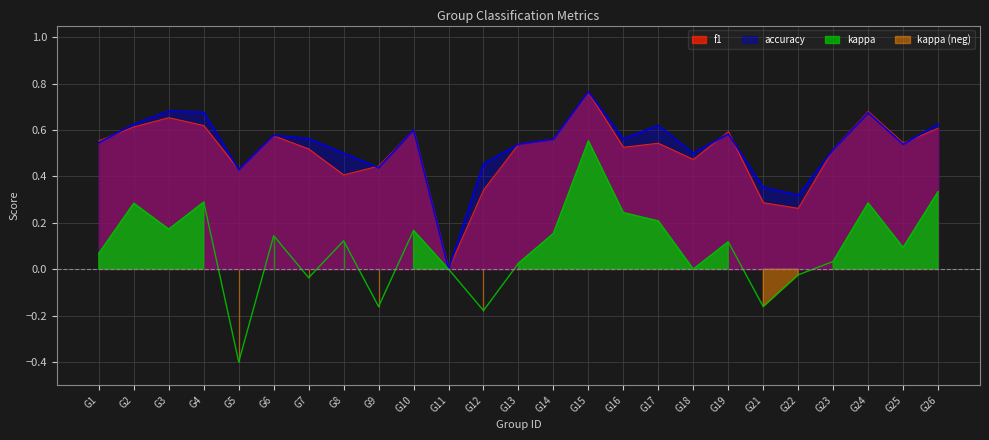

True or false: kappa has more than 0 interior local peaks.

True